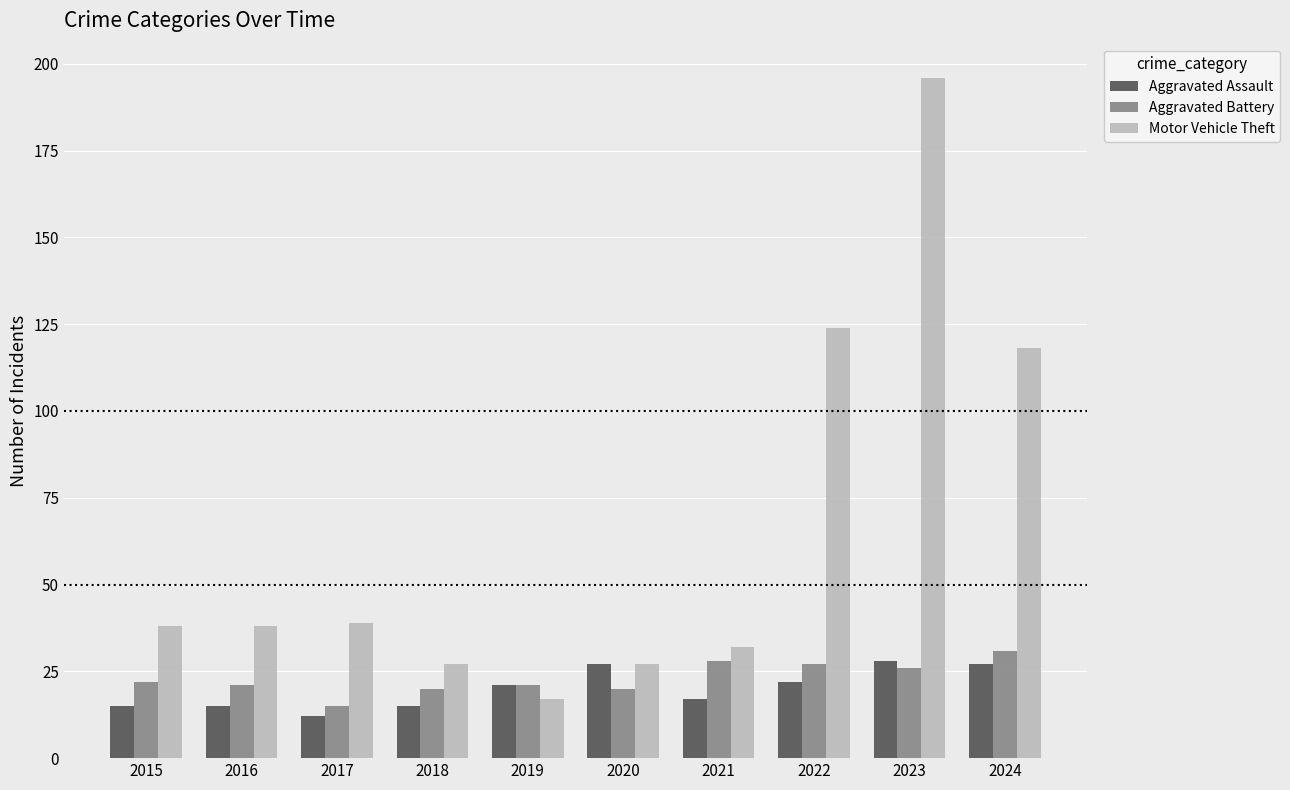

Is the value of Motor Vehicle Theft at 2023 greater than the value of Aggravated Assault at 2021?

Yes